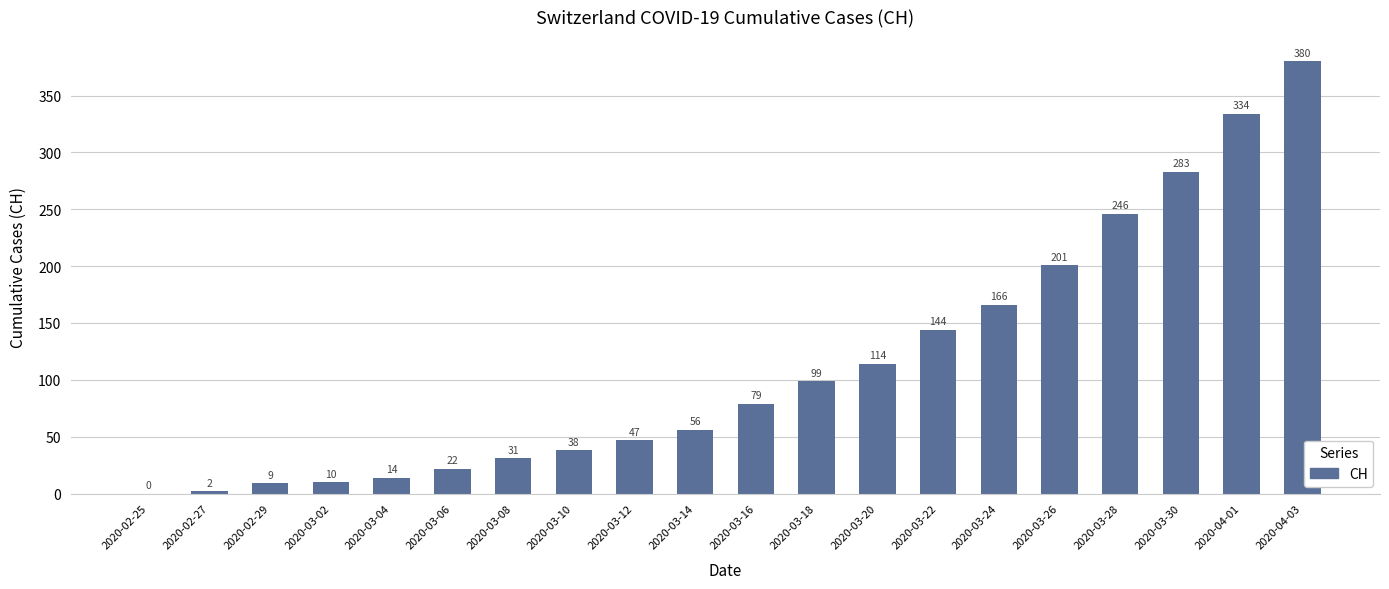

True or false: the data shows 82 at 2020-04-01.

False